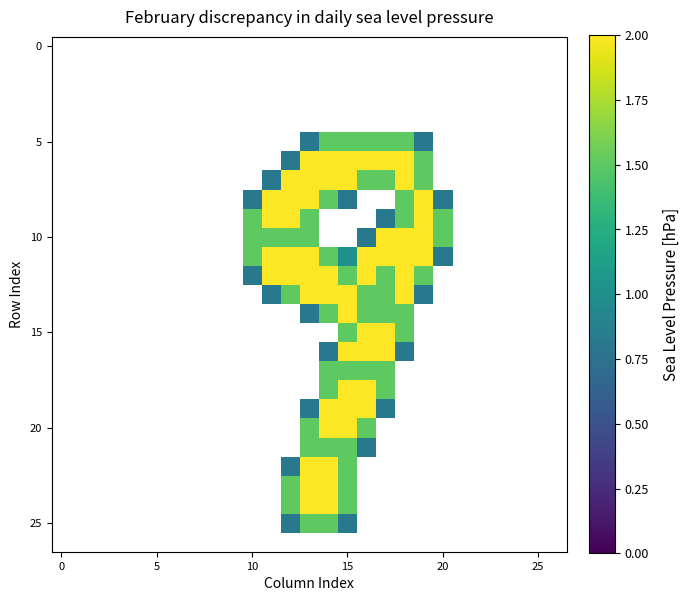

Which category has the highest value across all series?

13